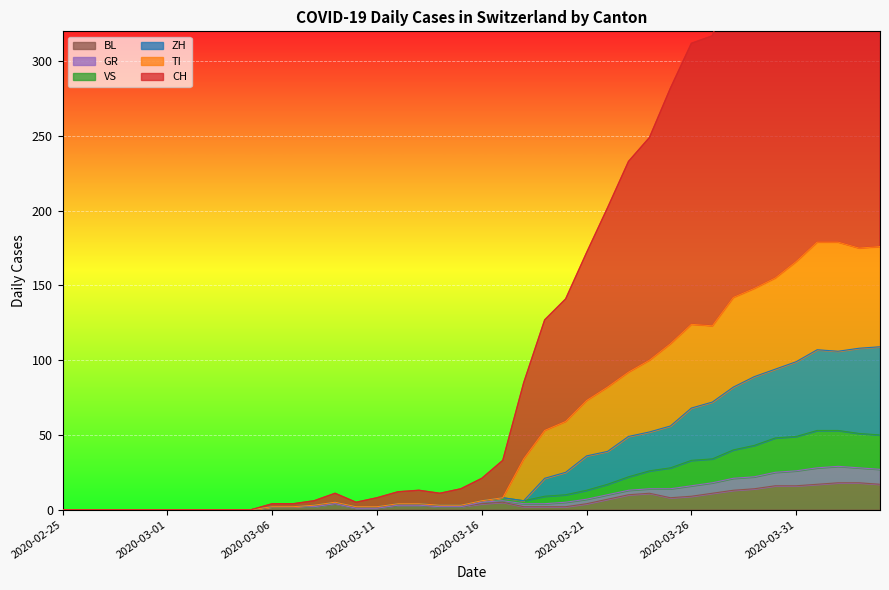

How many values in the ZH series are below 4?

19